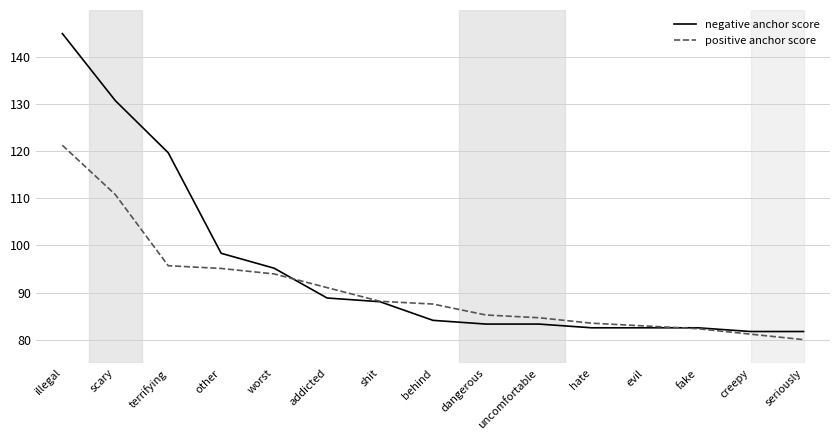

Rank the series by their maximum value, from lowest to highest.

positive anchor score, negative anchor score